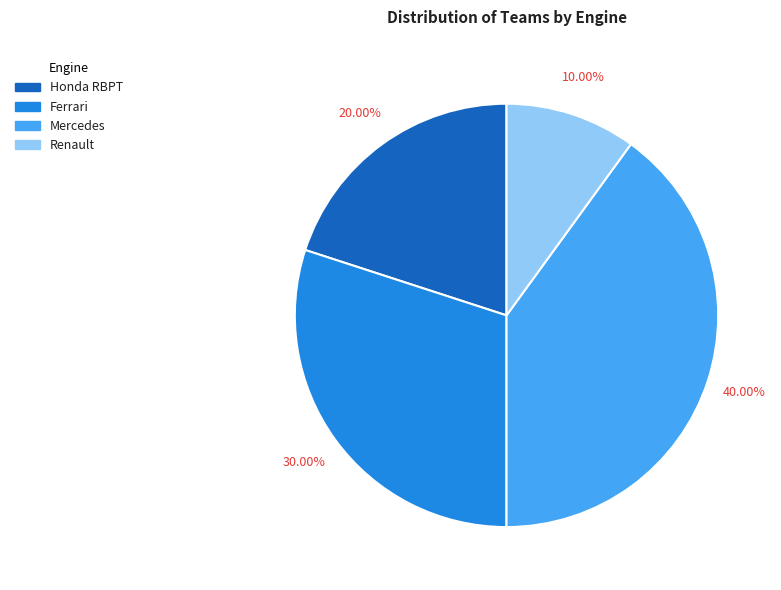

To the nearest percent, what percentage of the pie is Mercedes?

40%